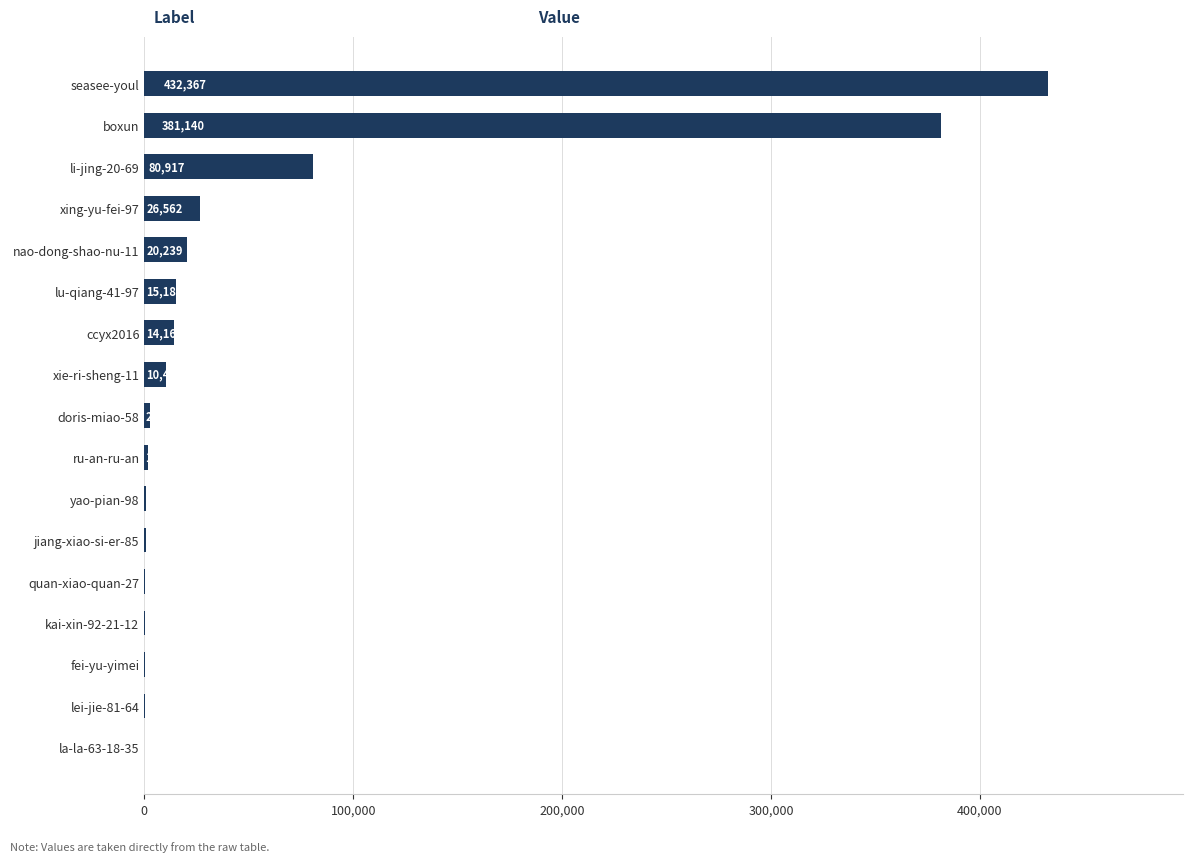

What is the change in value from lu-qiang-41-97 to nao-dong-shao-nu-11?

+5051